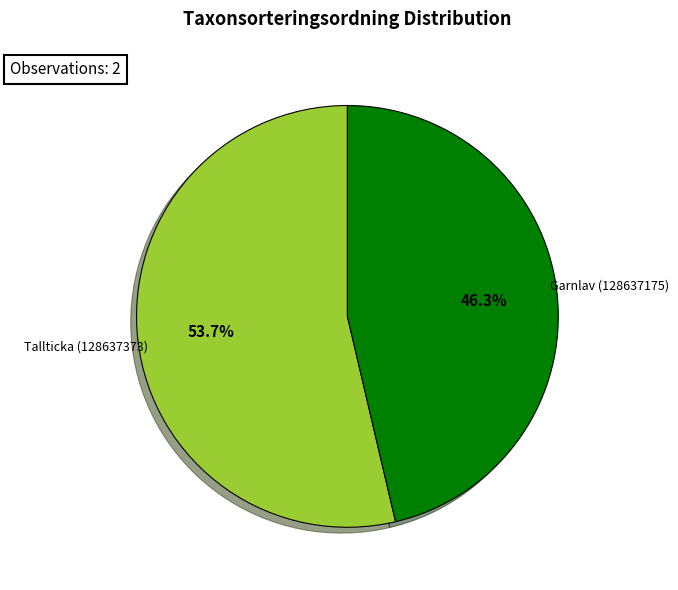

Count the number of slices in the pie.

2